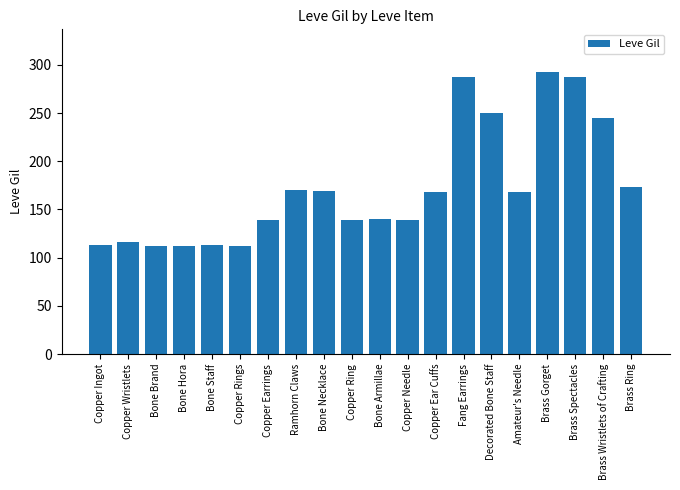

What is the ratio of the value at Copper Ingot to the value at Copper Earrings?

0.8